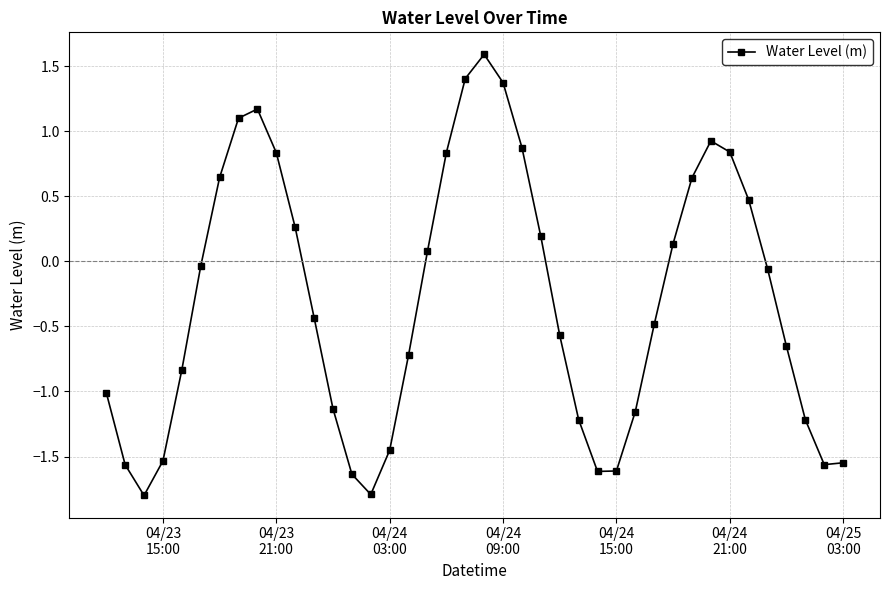

What is the value of the 25th point from the left?

-0.6